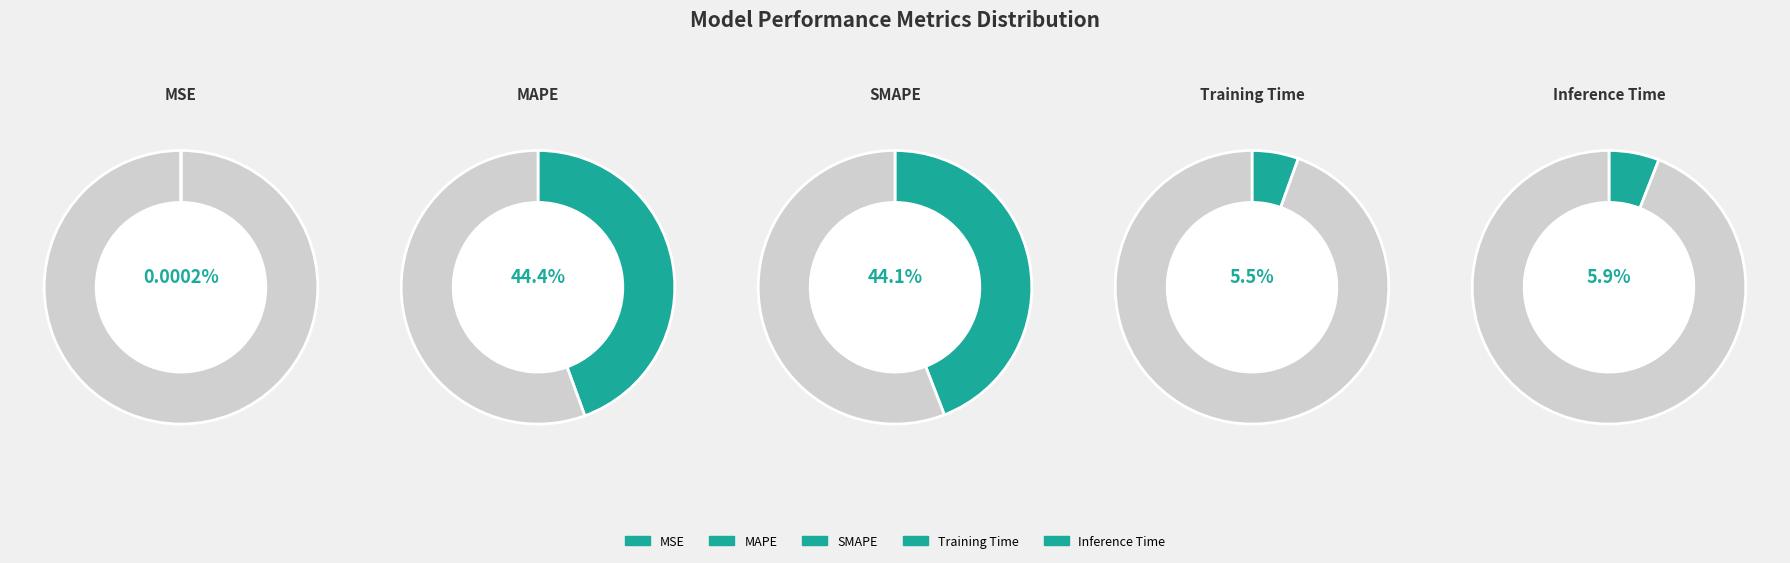

What percentage is the MAPE slice, to the nearest percent?

44%